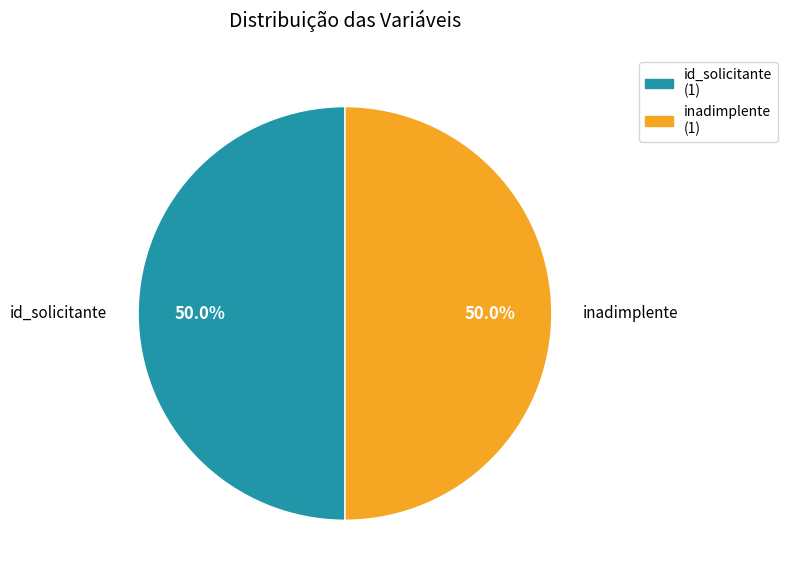

What is the ratio of the value at id_solicitante to the value at inadimplente?

1.0